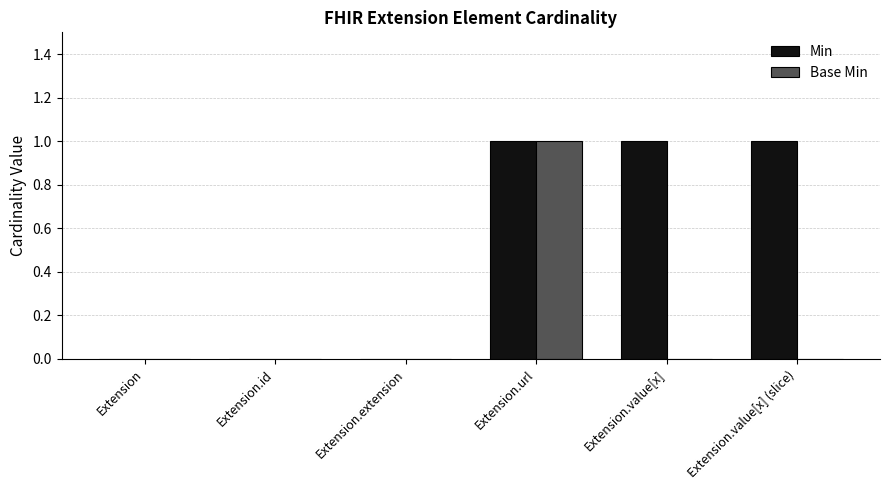

Is it true that Min equals -1 at Extension.id?

False